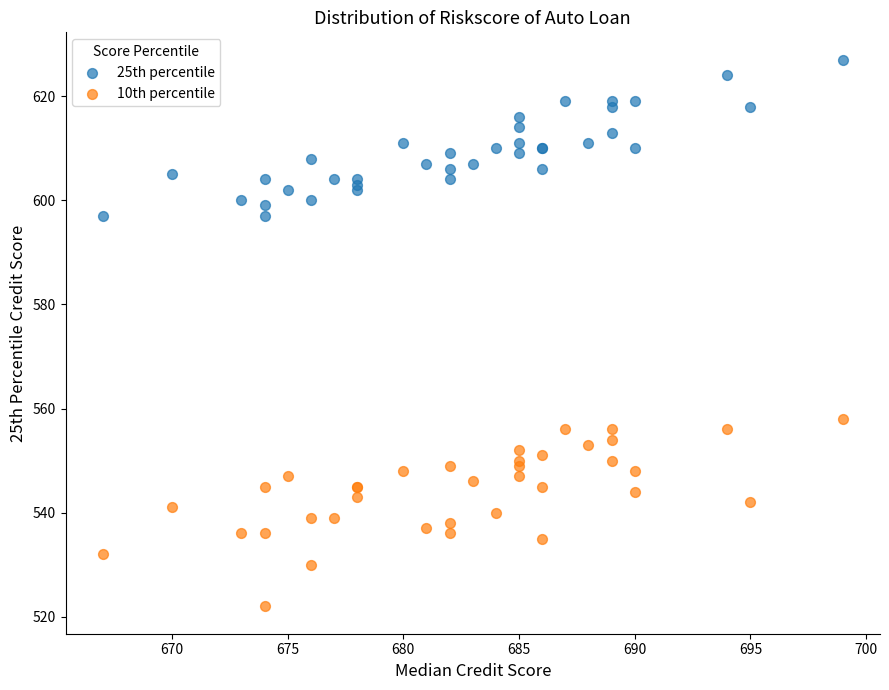

Which series contains the lowest Y value?

10th percentile